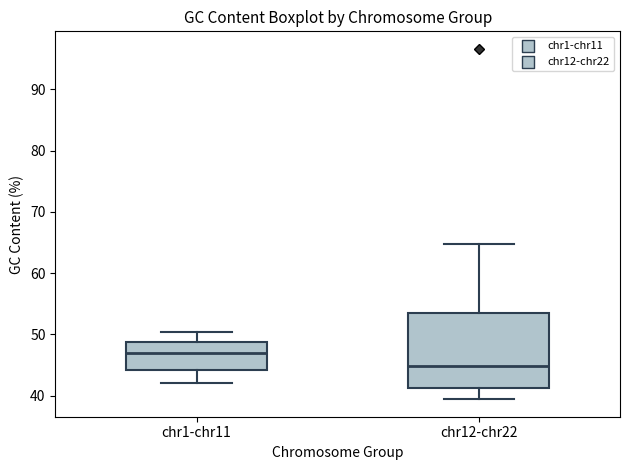

Where is the lower edge of the box for chr1-chr11 on the y-axis? The values are not printed on the chart, so give them approximately, as read against the axis.

44